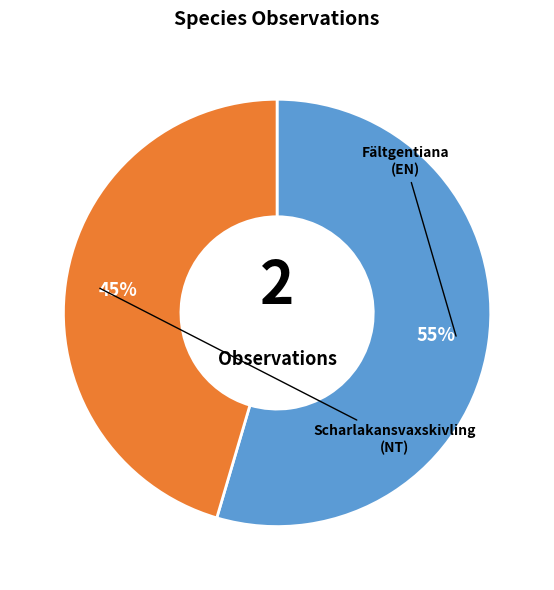

Is there any slice that represents more than half of the pie?

Yes